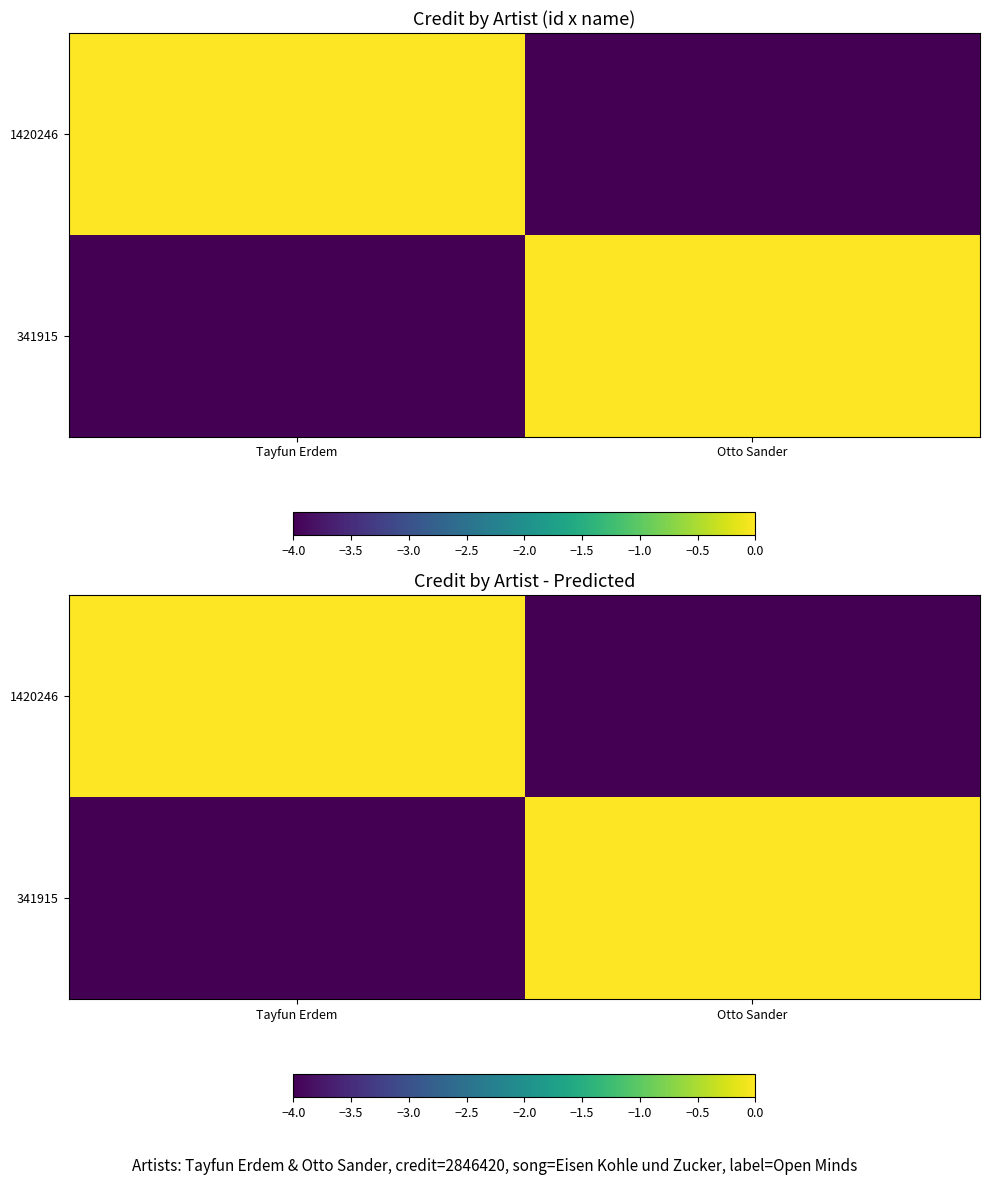

What is the approximate value of 341915 at Tayfun Erdem?

-4.0